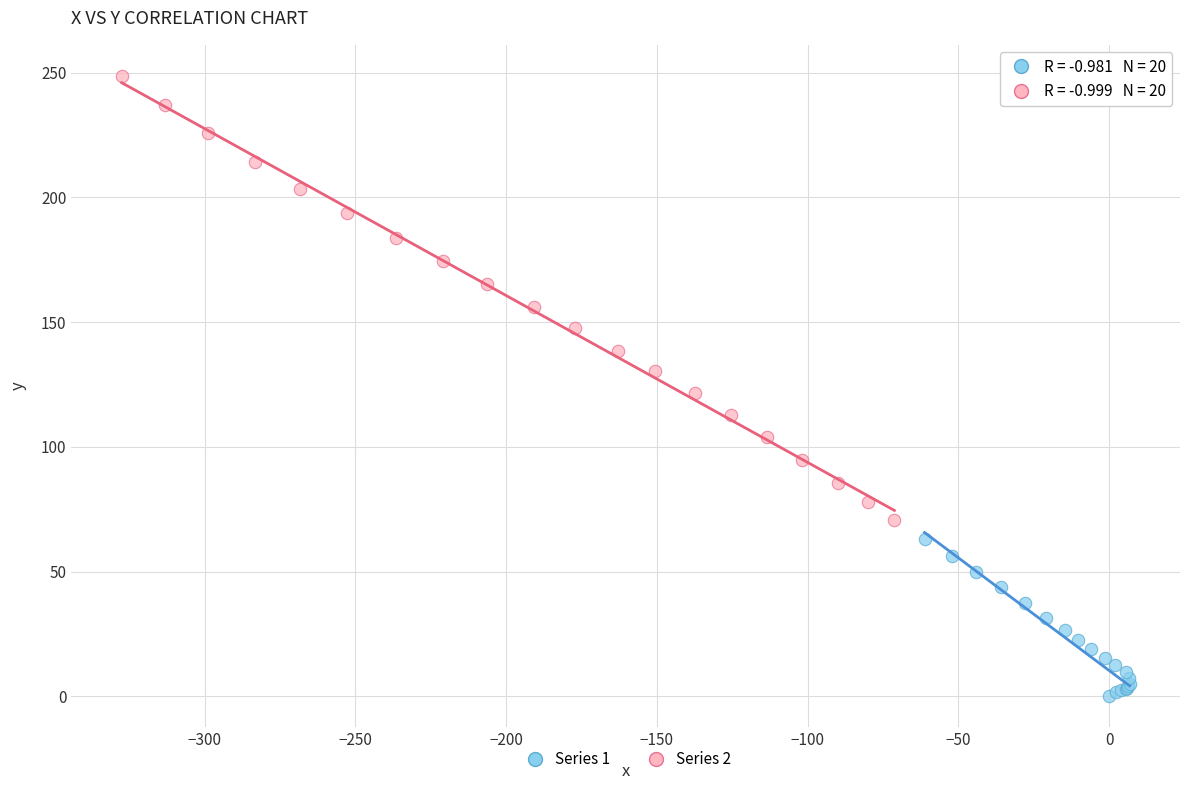

Which series contains the highest Y value?

Series 2